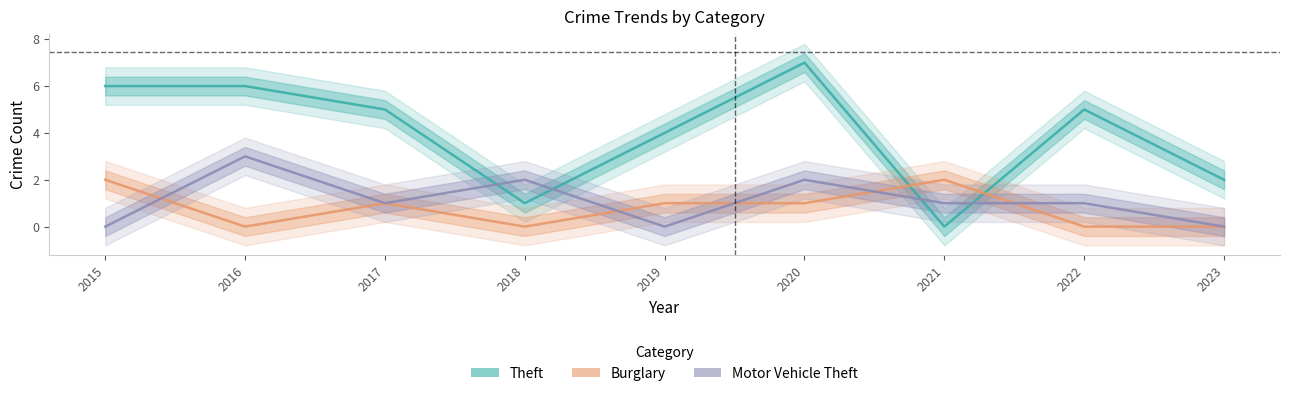

True or false: Motor Vehicle Theft and Theft intersect in this chart.

True